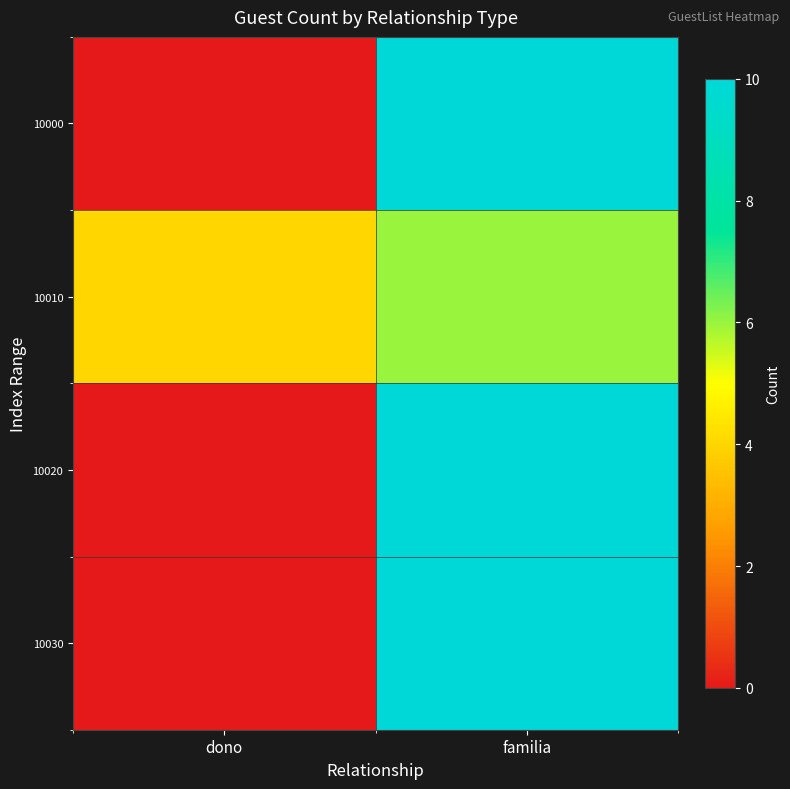

What is the maximum value shown in the chart?

10